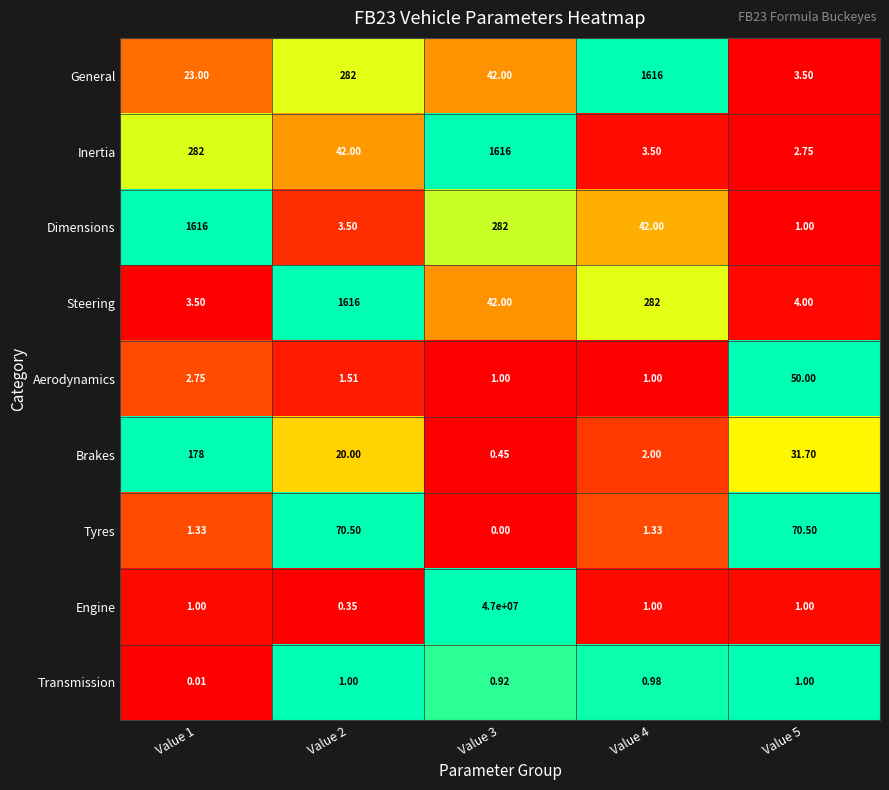

Which series changed the most between Value 1 and Value 3?

Engine